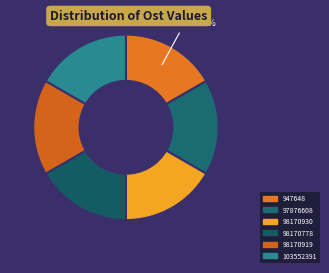

Which slice is the smallest?

97876608